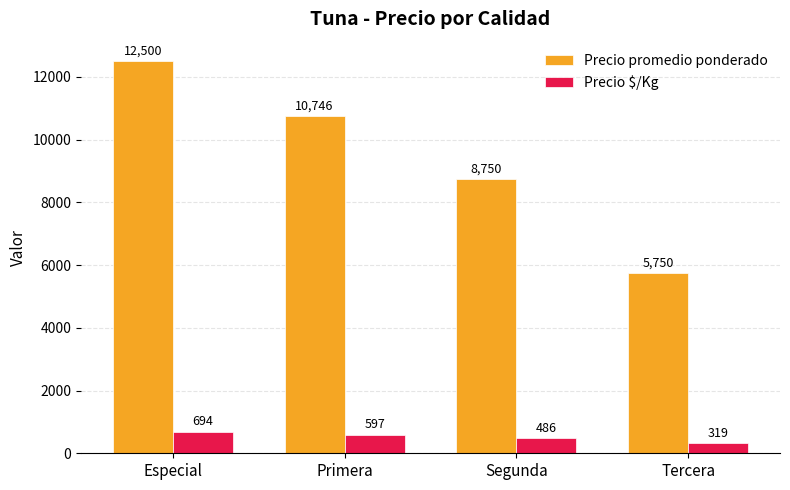

Count the number of data series in this chart.

2